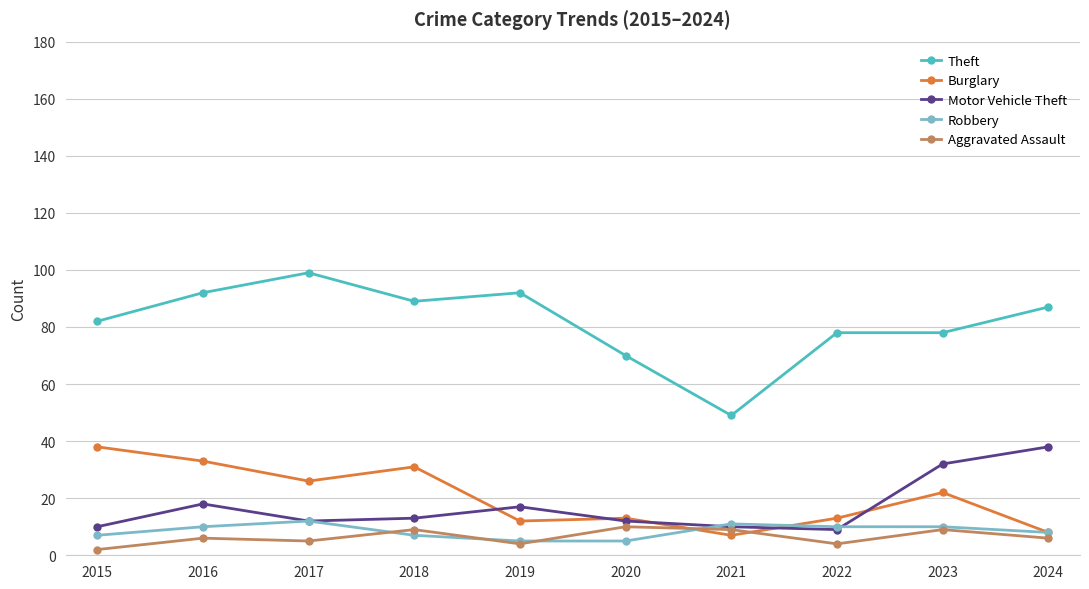

Which category has the highest value in the Theft series?

2017